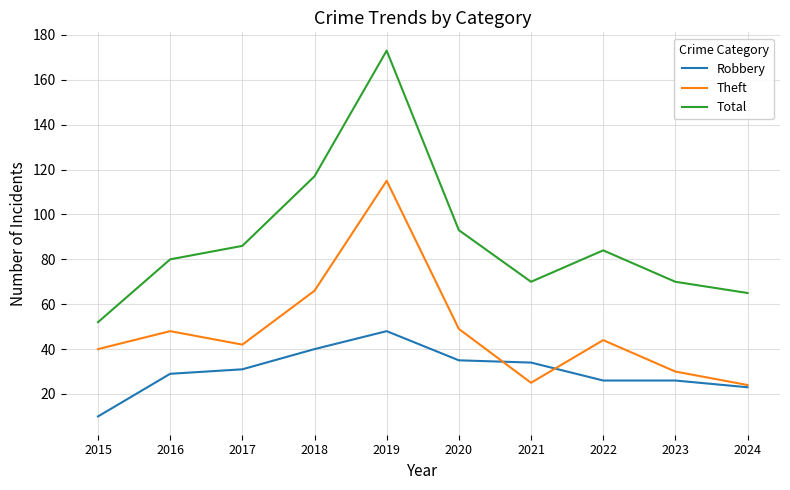

At which category is the sum across all series the highest?

2019